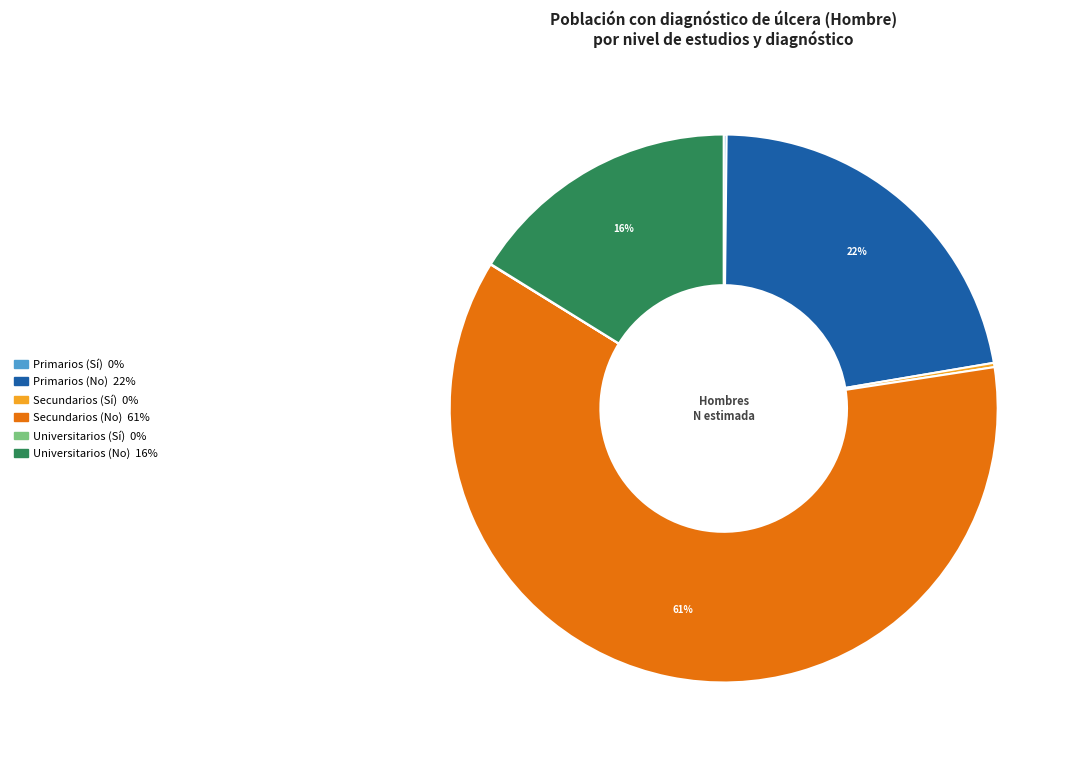

Is there any slice that represents more than half of the pie?

Yes